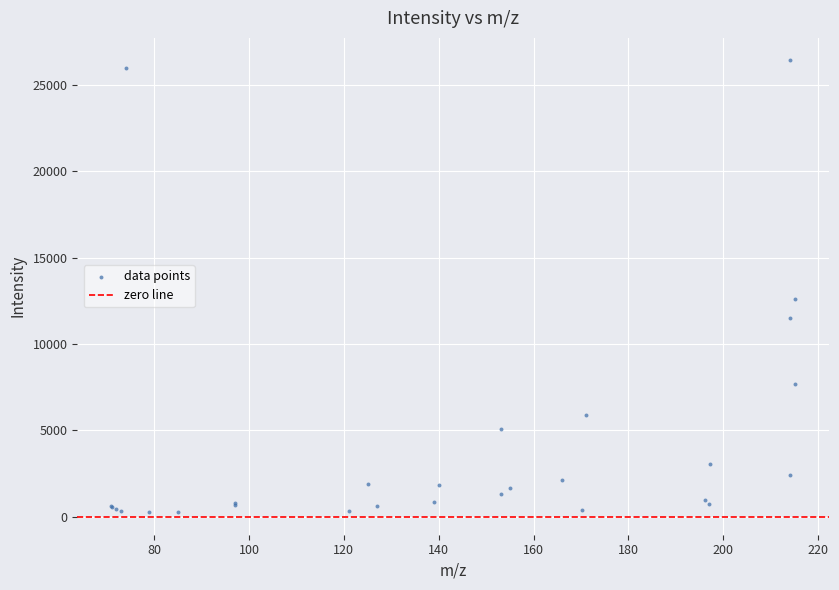

What Y value in the scatter plot is closest to 13346?

12621.1